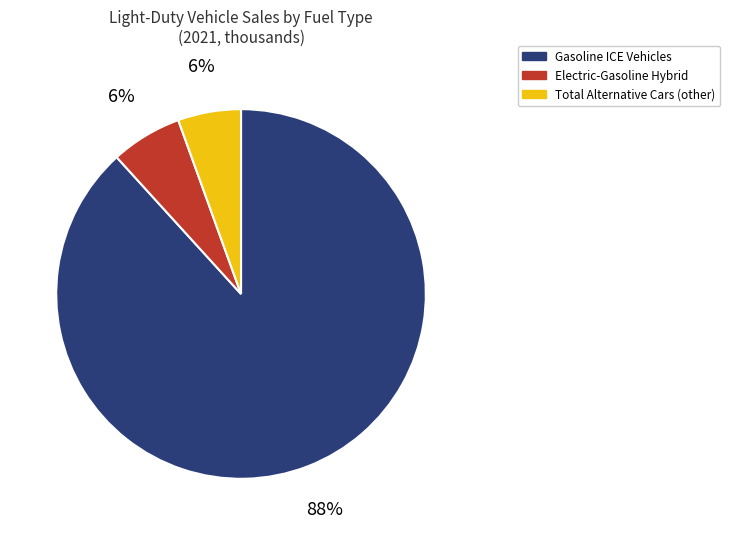

Which slice is the largest?

Gasoline ICE Vehicles